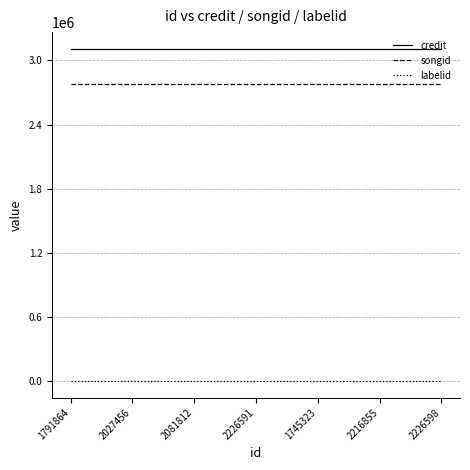

True or false: credit and songid cross at least once.

False